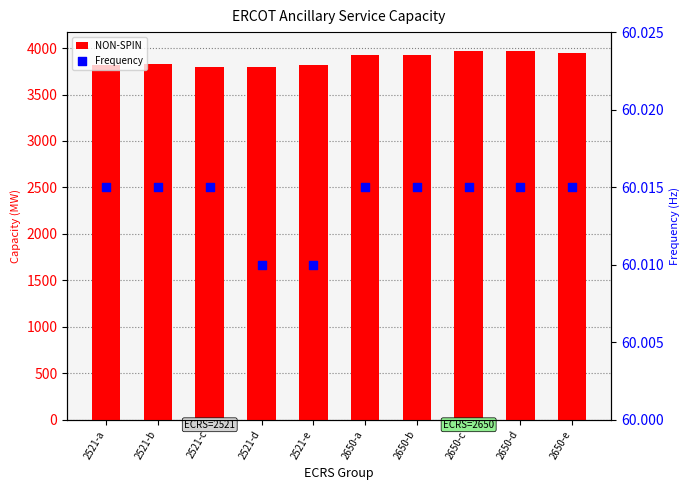

What are all the series names shown in the legend?

NON-SPIN, Frequency